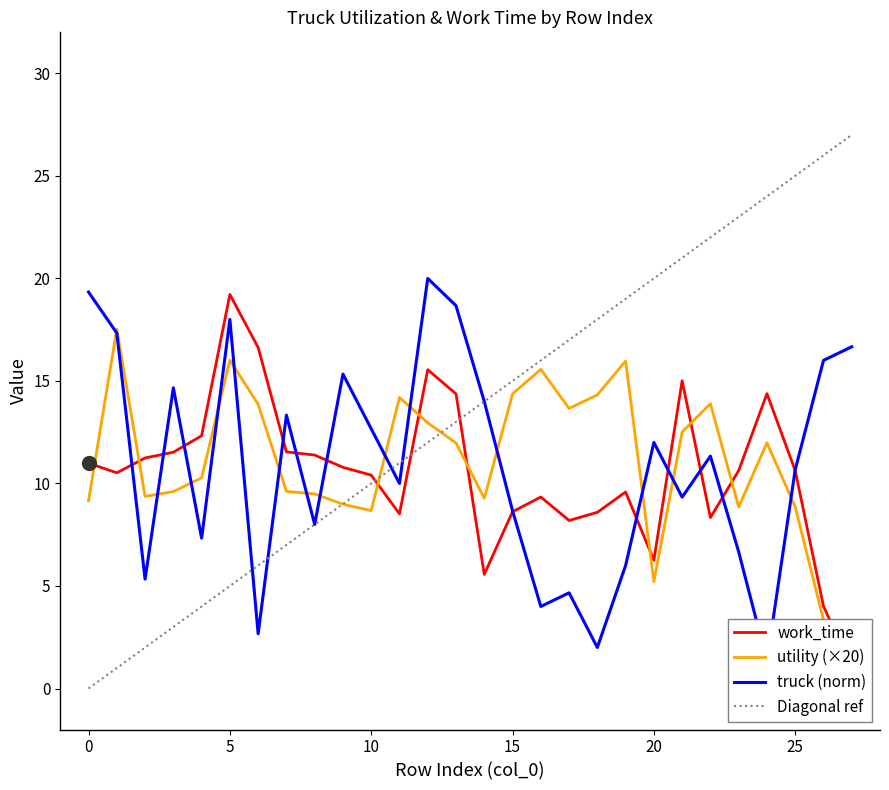

Is the value of work_time at 16 greater than the value of utility at 17?

No